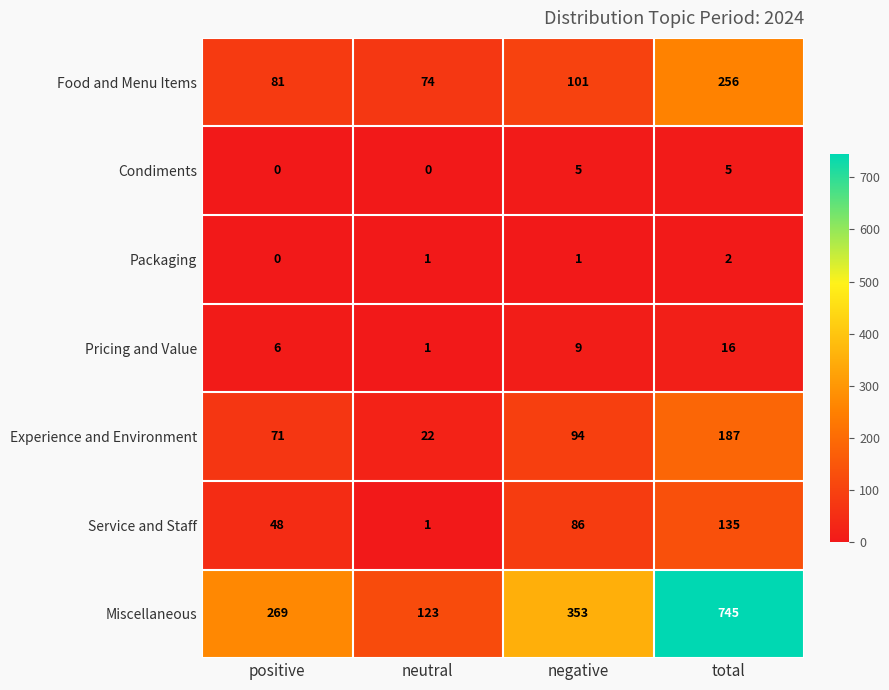

What is the spread (max minus min) of values at negative?

352